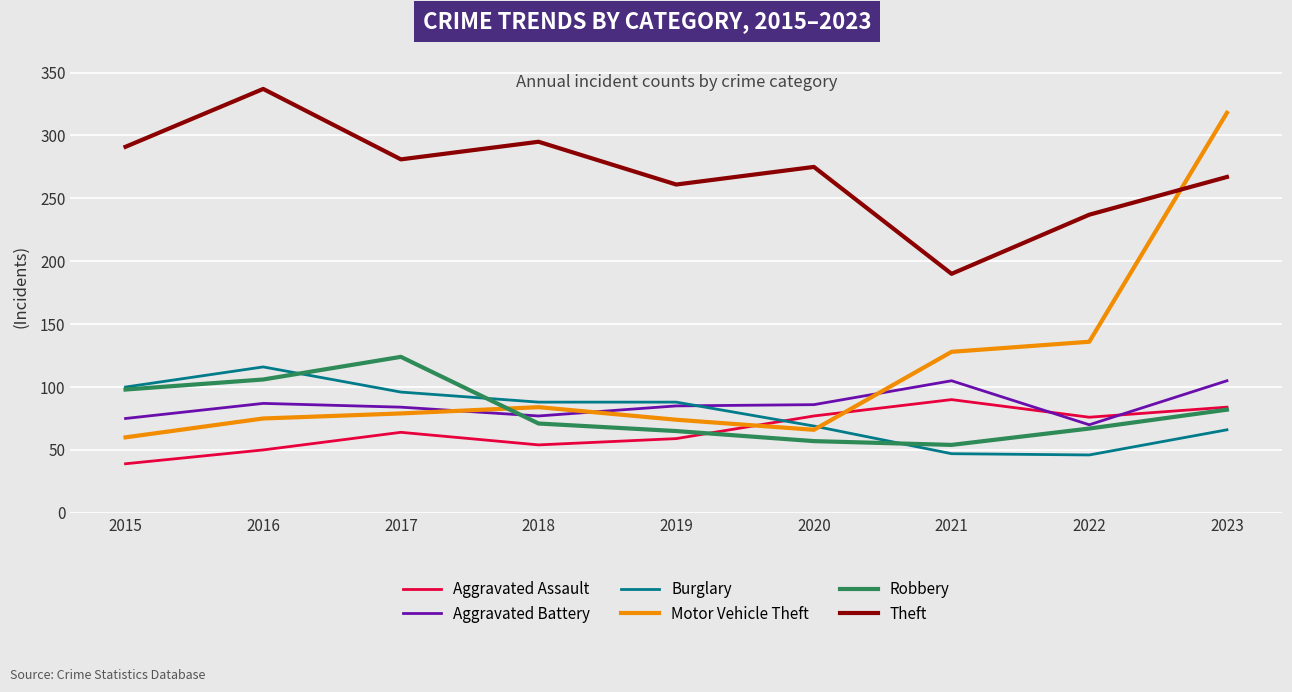

True or false: Theft and Burglary intersect in this chart.

False